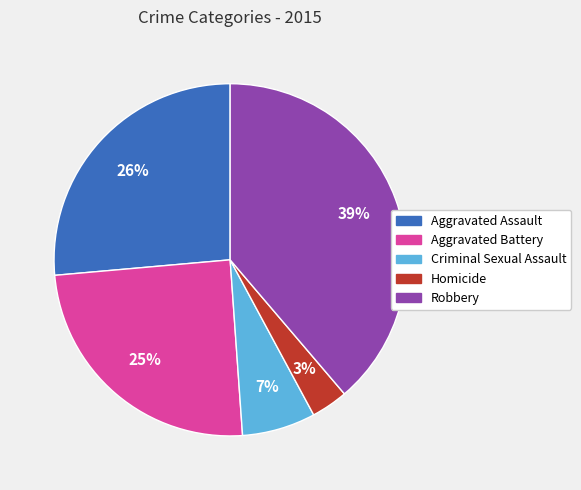

How many segments does this pie chart have?

5